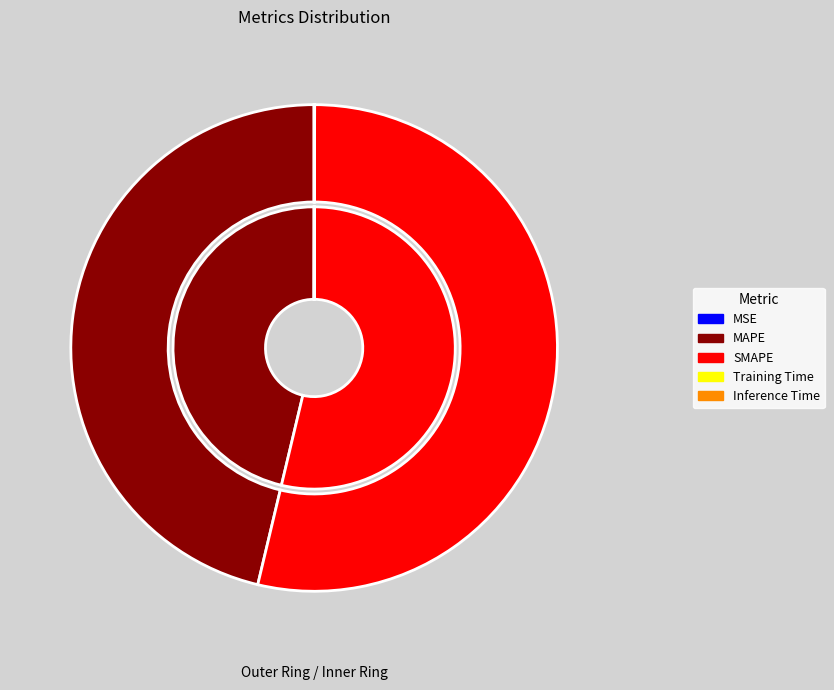

Which category accounts for the majority?

SMAPE